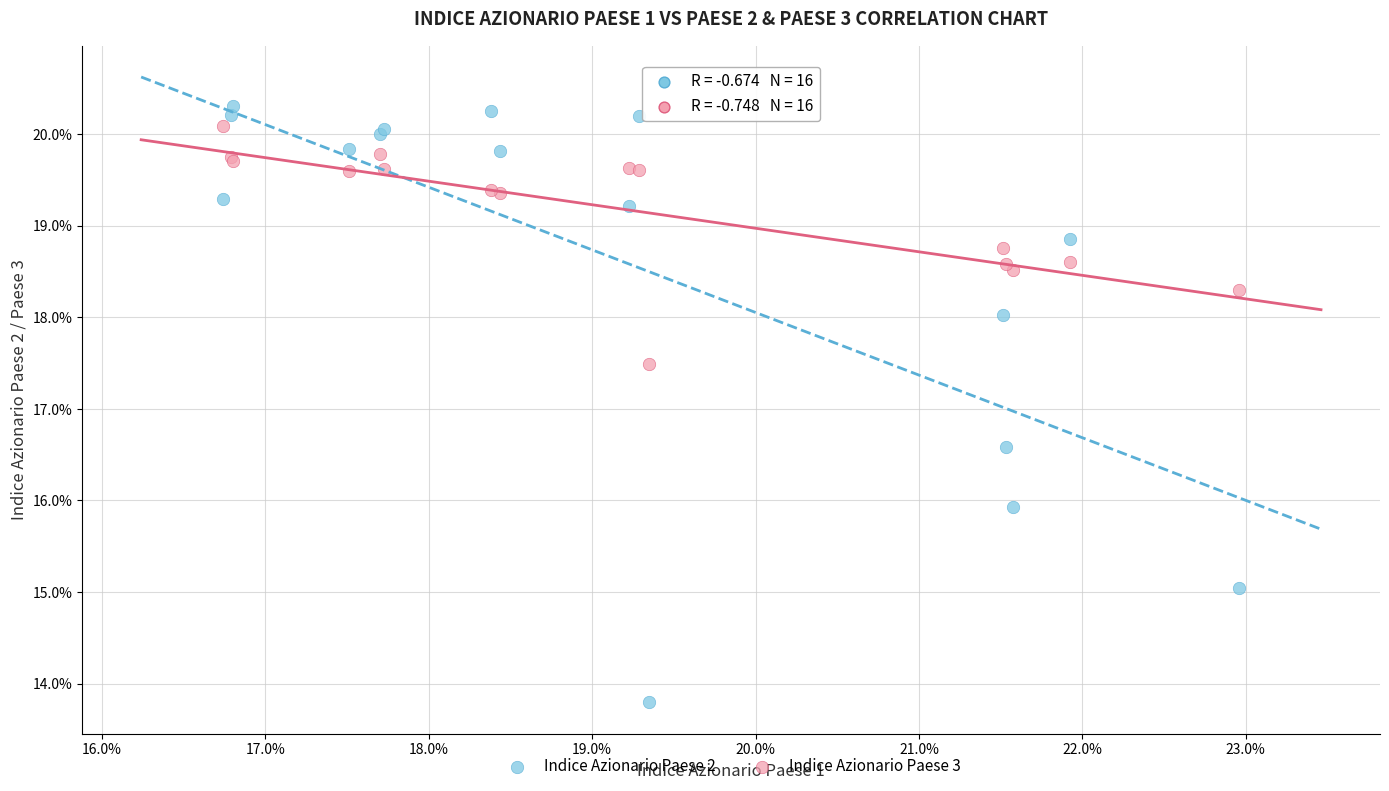

Which series contains the highest Y value?

Indice Azionario Paese 2